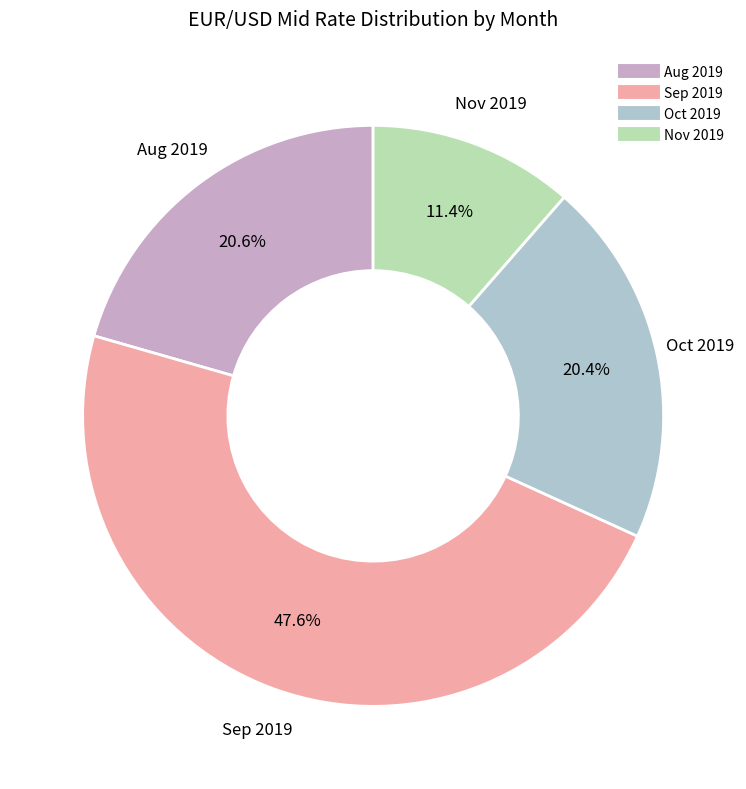

Does Nov 2019 represent more than half of the total?

No